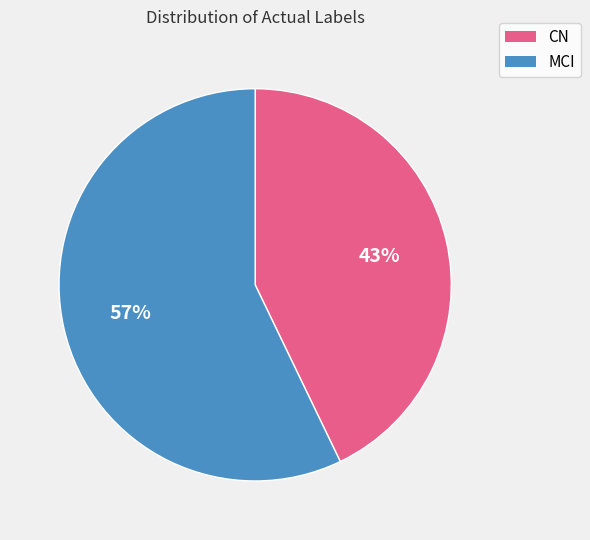

What percentage is the MCI slice, to the nearest percent?

57%